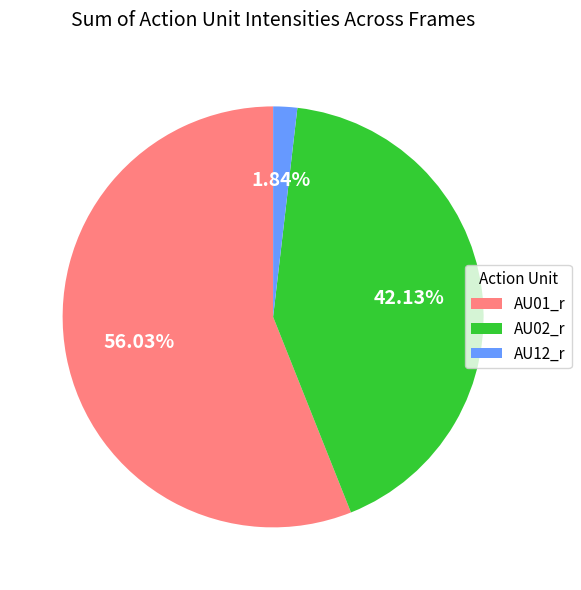

Approximately how many times larger is the value at AU01_r compared to AU02_r?

1.3